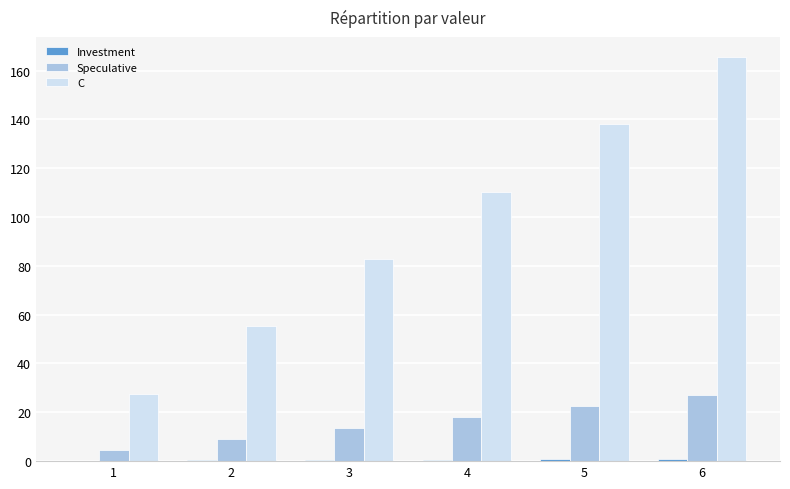

What is the maximum value for C?

165.5